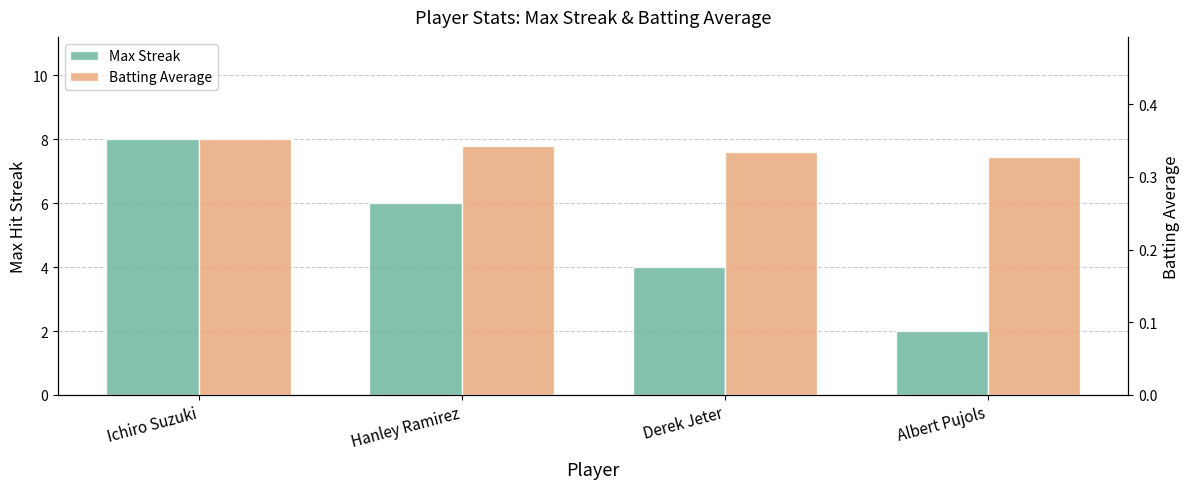

Rank the series by their maximum value, from lowest to highest.

Batting Average, Max Streak